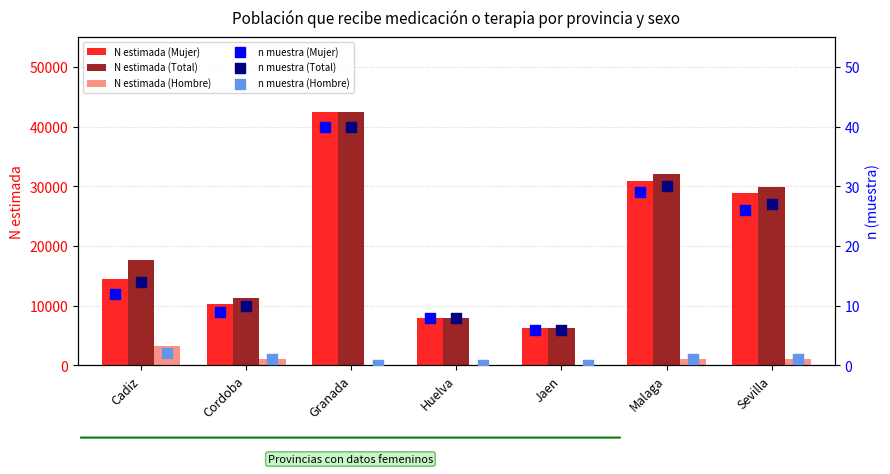

What are all the series names shown in the legend?

N estimada (Mujer), N estimada (Total), N estimada (Hombre), n muestra (Mujer), n muestra (Total), n muestra (Hombre)